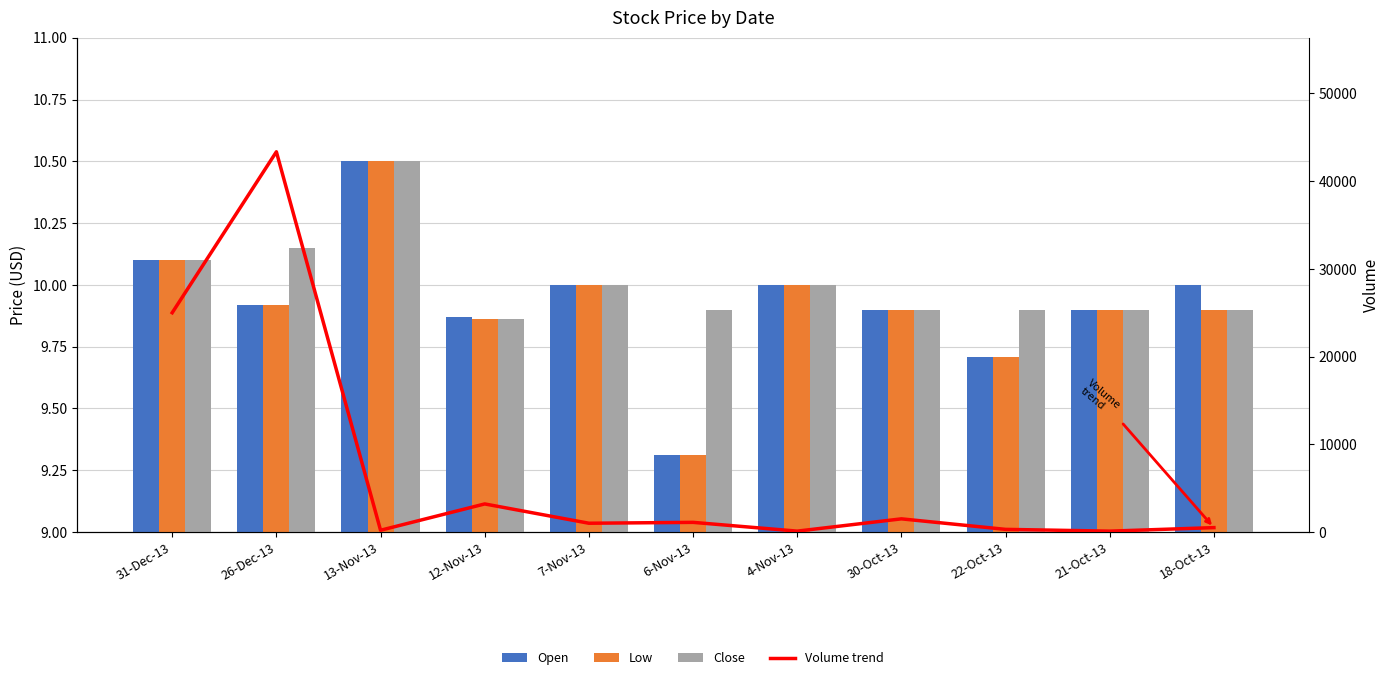

What is the difference between the Open values at 22-Oct-13 and 13-Nov-13?

0.8